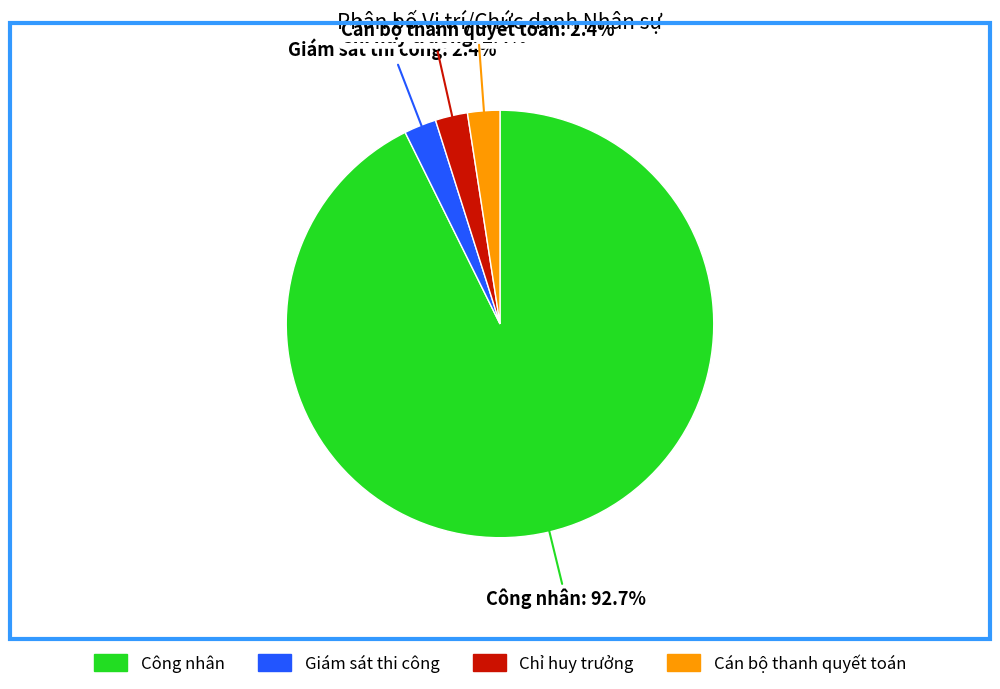

Is it true that Giám sát thi công is 2% of the pie?

True